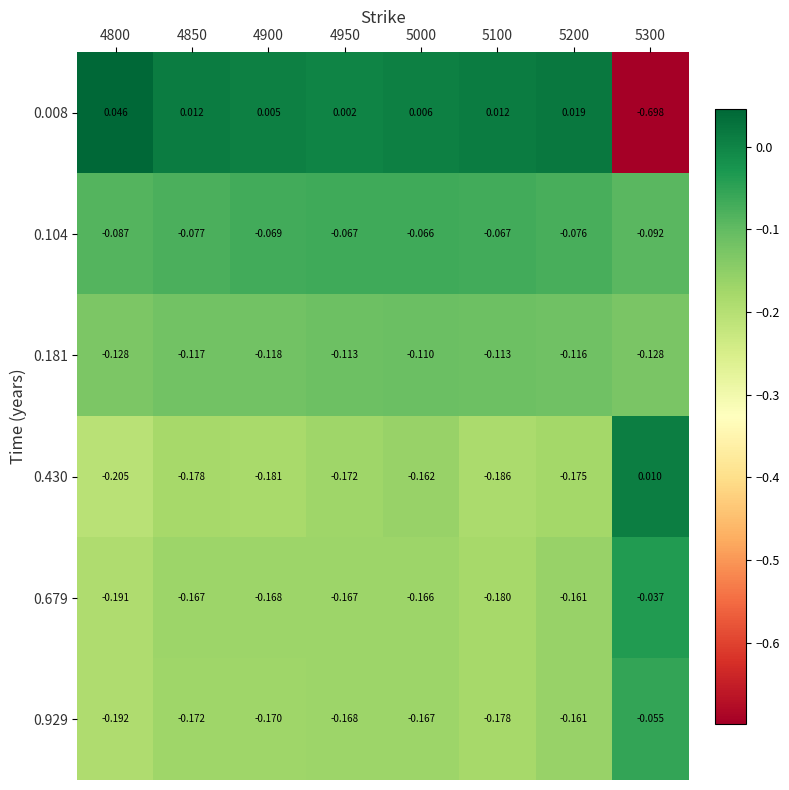

Which series has the largest total across all categories?

0.008